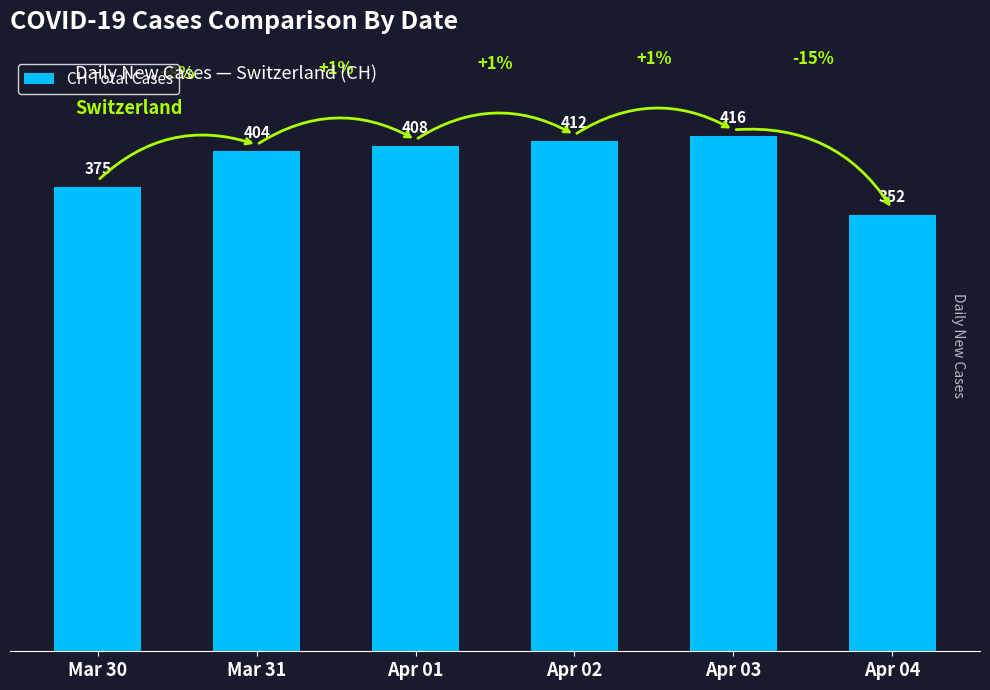

List the labels in order of value, largest first.

Apr 03, Apr 02, Apr 01, Mar 31, Mar 30, Apr 04